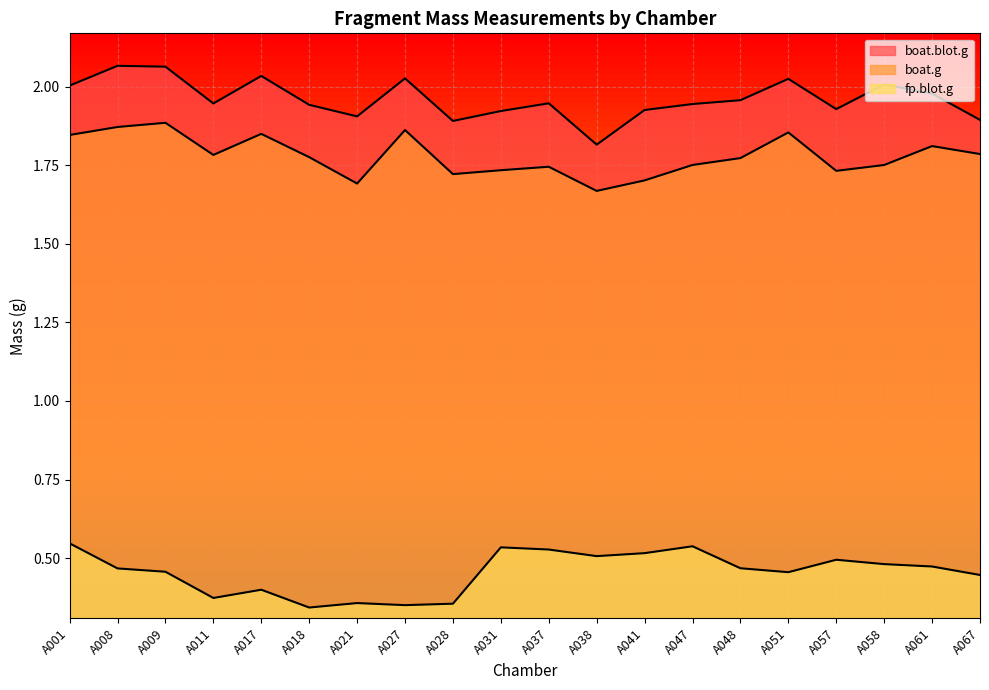

How many lines are shown in the chart?

3